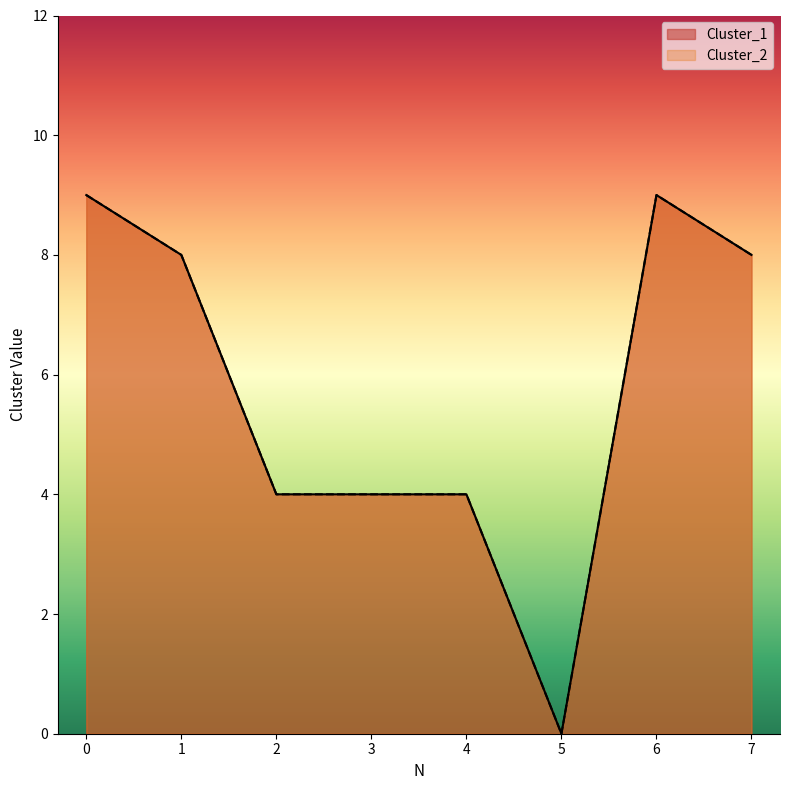

How many lines are shown in the chart?

2